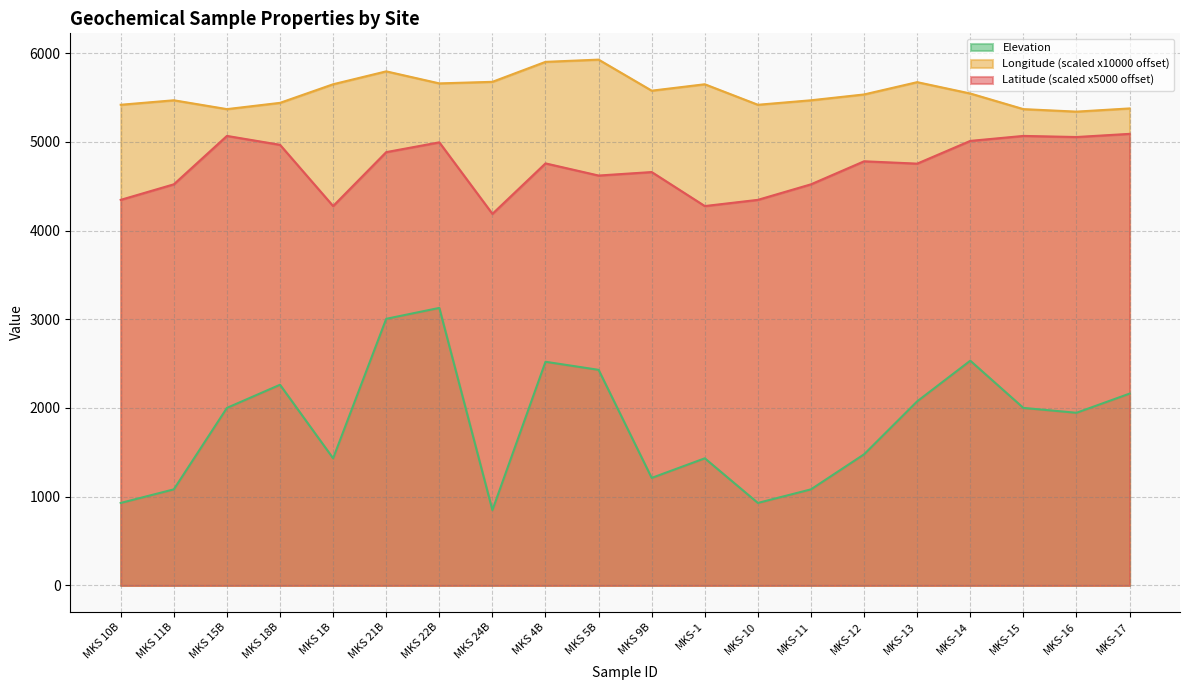

Reading left to right, extract all data points from this chart.

Latitude: MKS 10B=4345.9	MKS 11B=4521.0	MKS 15B=5066.5	MKS 18B=4966.2	MKS 1B=4276.0	MKS 21B=4883.8	MKS 22B=4994.1	MKS 24B=4188.0	MKS 4B=4756.9	MKS 5B=4619.8	MKS 9B=4659.2	MKS-1=4276.0	MKS-10=4345.9	MKS-11=4521.0	MKS-12=4780.5	MKS-13=4754.1	MKS-14=5010.3	MKS-15=5066.5	MKS-16=5054.0	MKS-17=5089.7
Longitude: MKS 10B=5417.5	MKS 11B=5468.2	MKS 15B=5368.5	MKS 18B=5439.2	MKS 1B=5648.7	MKS 21B=5794.1	MKS 22B=5658.5	MKS 24B=5676.1	MKS 4B=5901.2	MKS 5B=5926.3	MKS 9B=5576.3	MKS-1=5648.7	MKS-10=5417.5	MKS-11=5468.2	MKS-12=5533.8	MKS-13=5672.4	MKS-14=5544.6	MKS-15=5368.5	MKS-16=5340.3	MKS-17=5376.3
Elevation: MKS 10B=930.0	MKS 11B=1083.0	MKS 15B=2001.0	MKS 18B=2262.0	MKS 1B=1433.0	MKS 21B=3005.0	MKS 22B=3128.0	MKS 24B=849.0	MKS 4B=2521.0	MKS 5B=2430.0	MKS 9B=1212.0	MKS-1=1433.0	MKS-10=930.0	MKS-11=1083.0	MKS-12=1478.0	MKS-13=2075.0	MKS-14=2533.0	MKS-15=2001.0	MKS-16=1946.0	MKS-17=2162.0